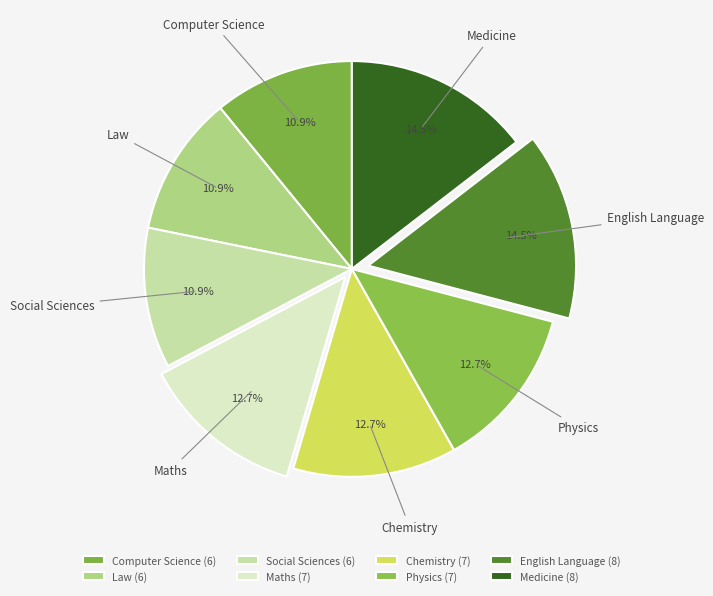

What is the total percentage of Computer Science and Social Sciences?

21.8%